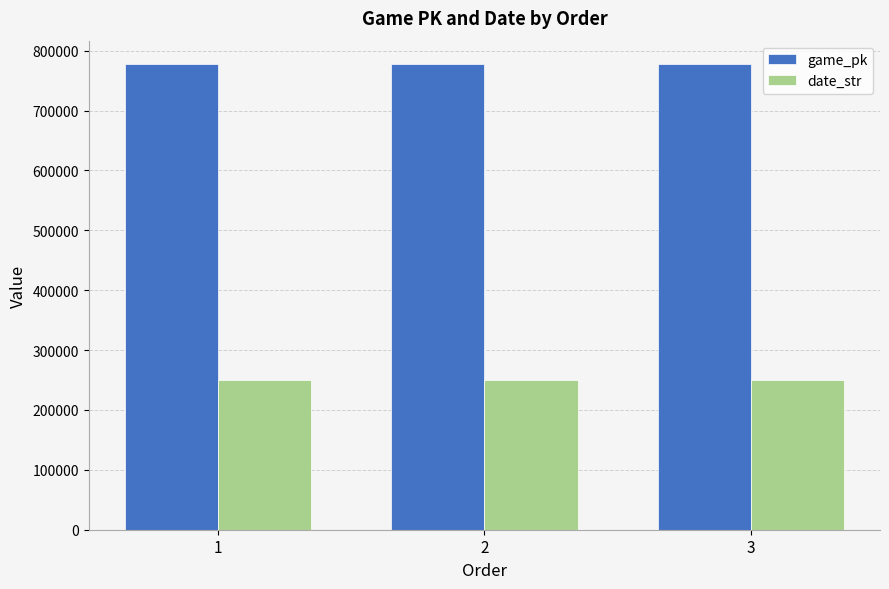

What is the difference between the maximum and minimum values in the game_pk series?

185